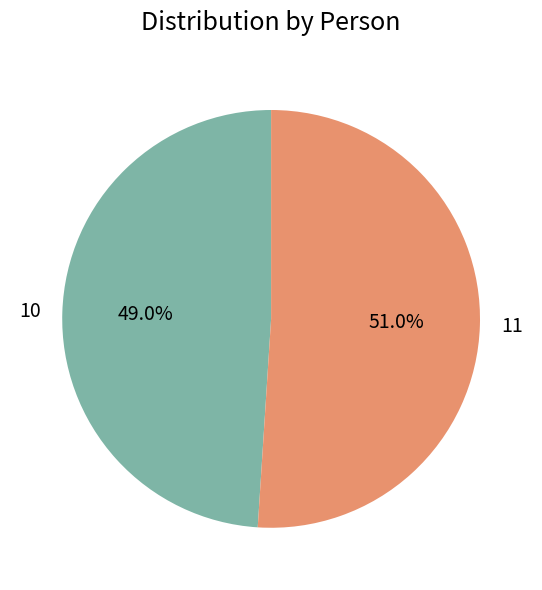

Count the number of slices in the pie.

2